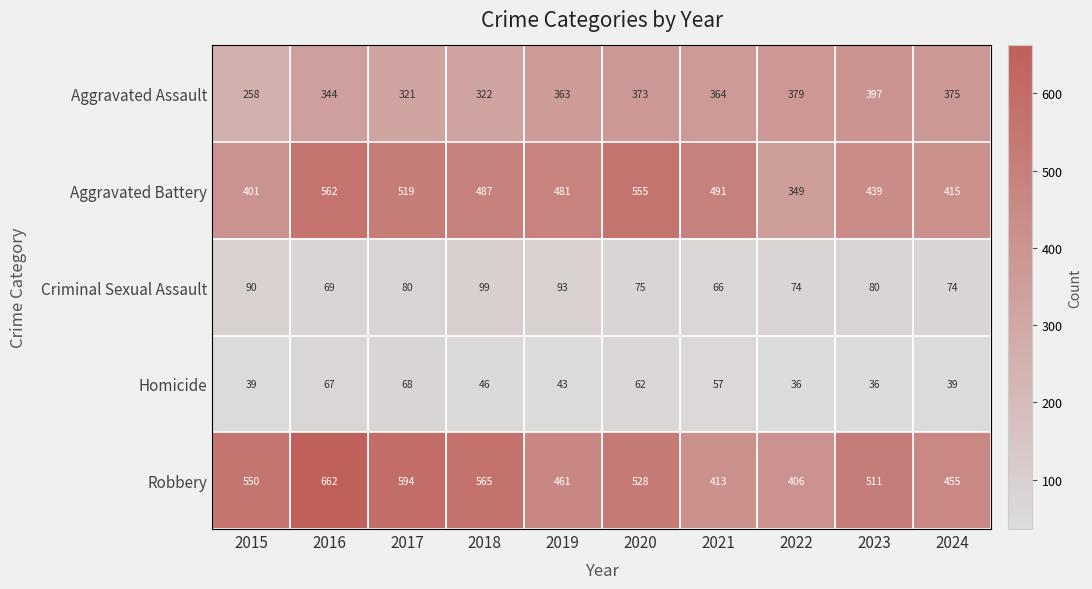

What is the maximum value for Aggravated Assault?

397